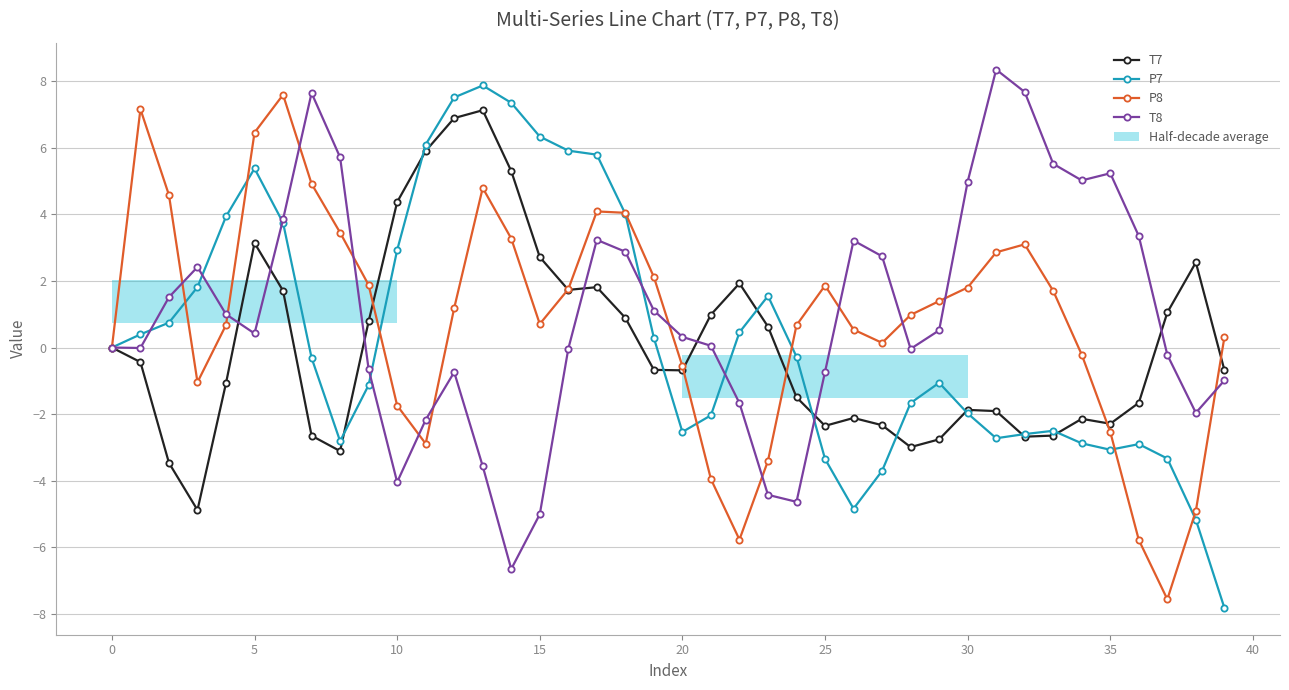

List the series in order of their overall mean, lowest first.

T7, P7, P8, T8